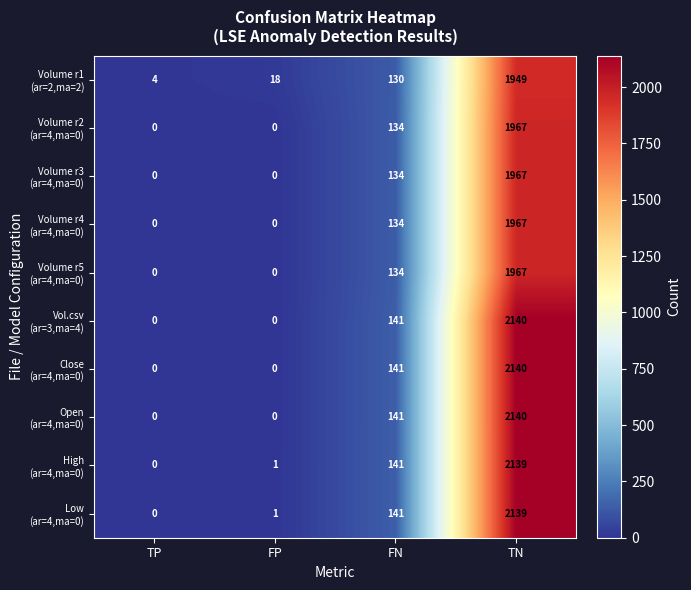

What is the greatest value displayed?

2140